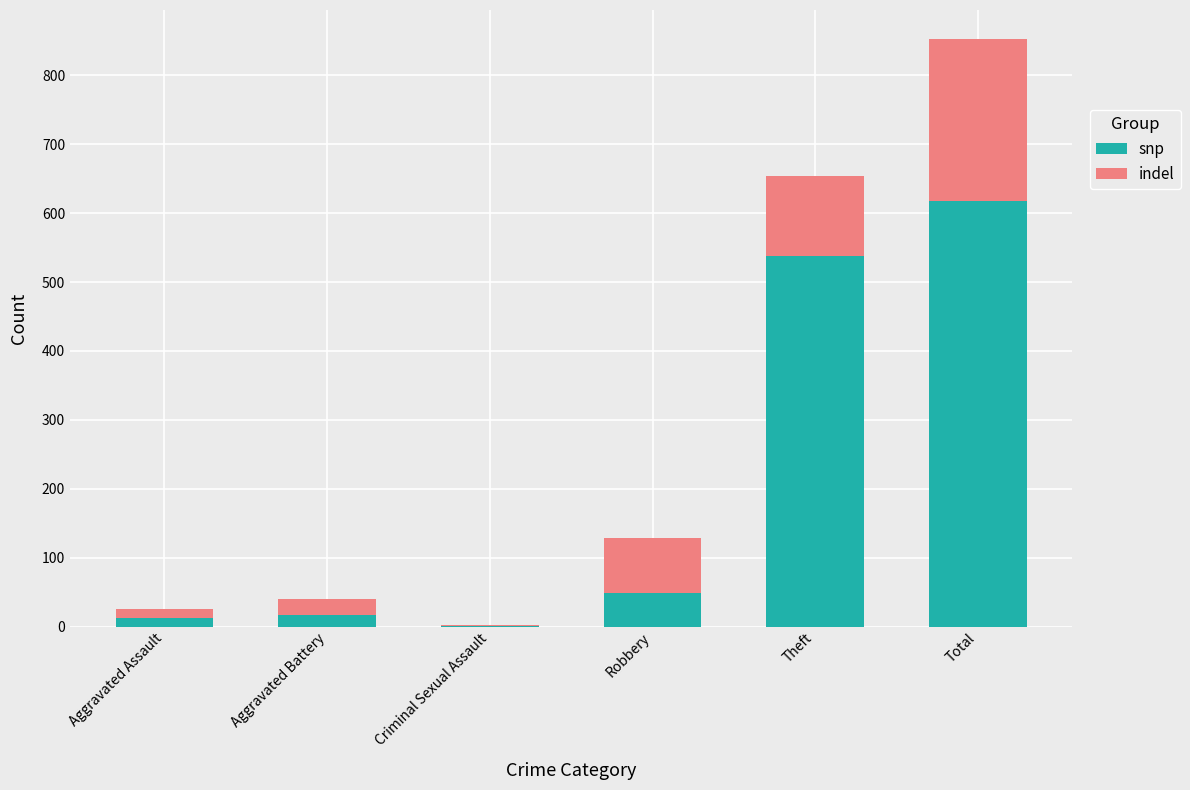

At which label does snp reach its peak?

Total